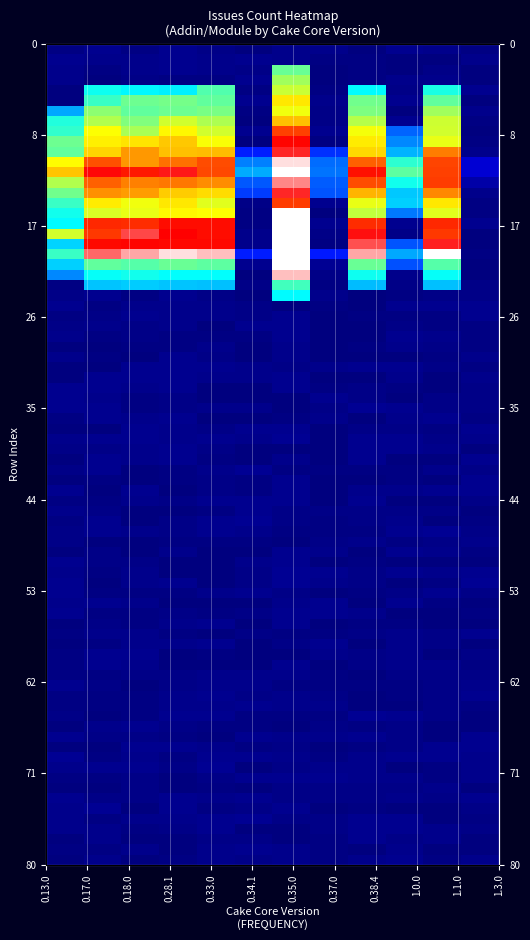

The value at 0.35.0 is 0.6. True or false?

False